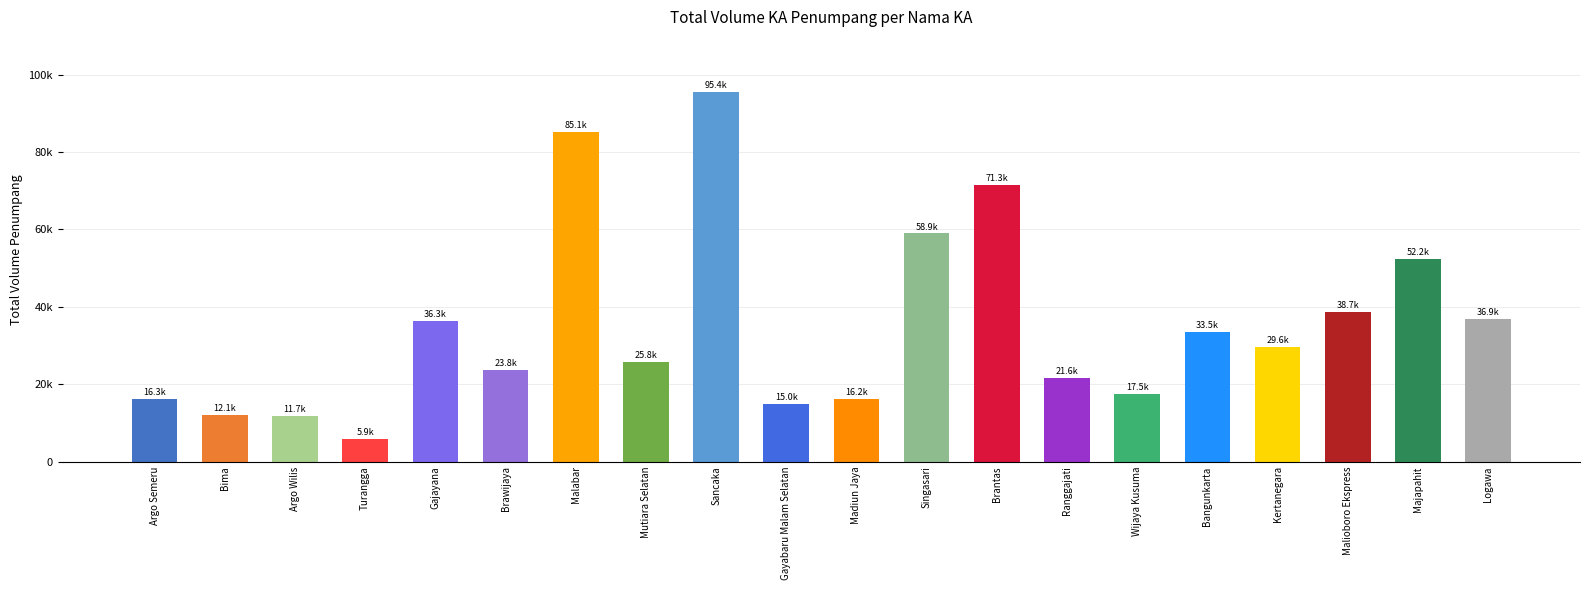

Between Bima and Ranggajati, which is larger?

Ranggajati